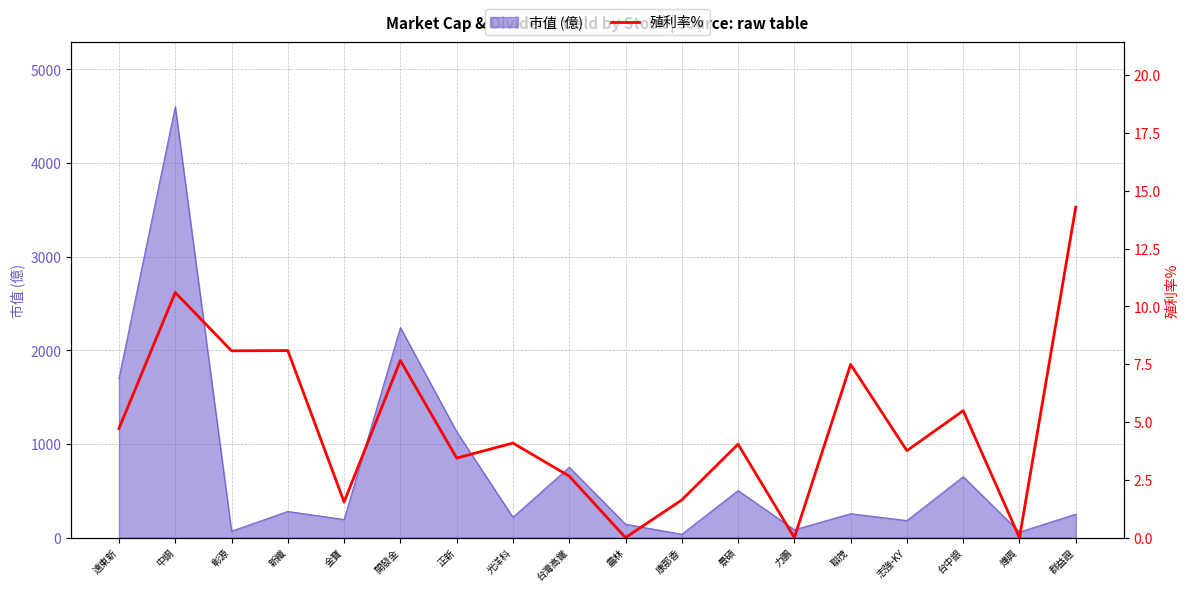

Where does the data first go above 4?

遠東新